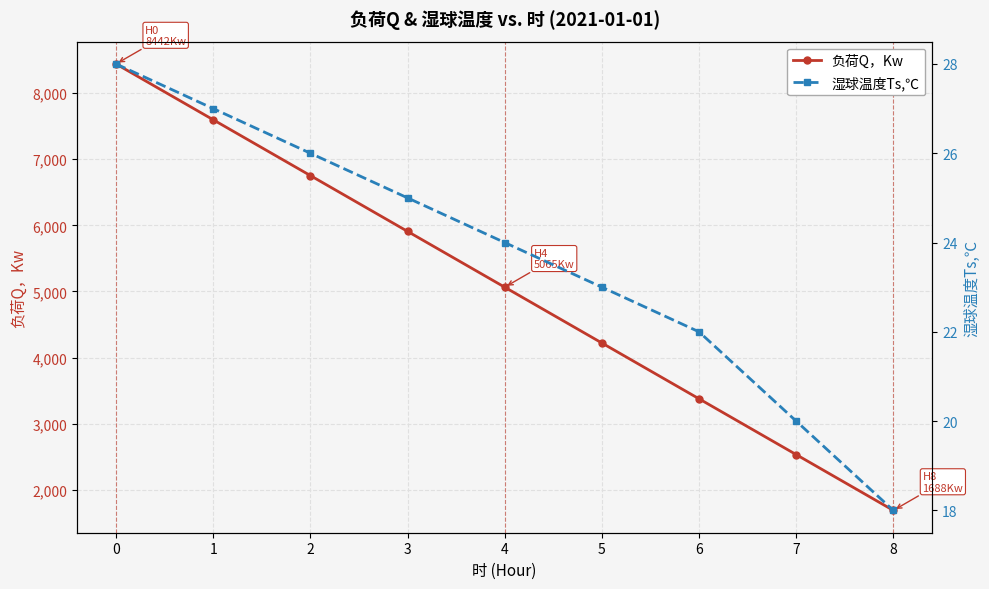

List the labels in order of 负荷Q，Kw value, smallest first.

8, 7, 6, 5, 4, 3, 2, 1, 0